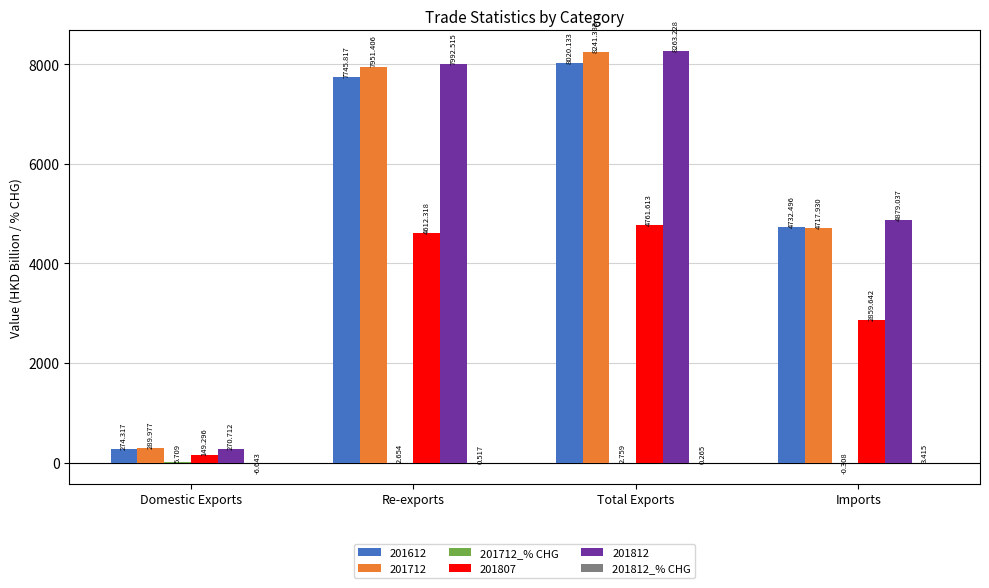

How many groups of bars are there?

4